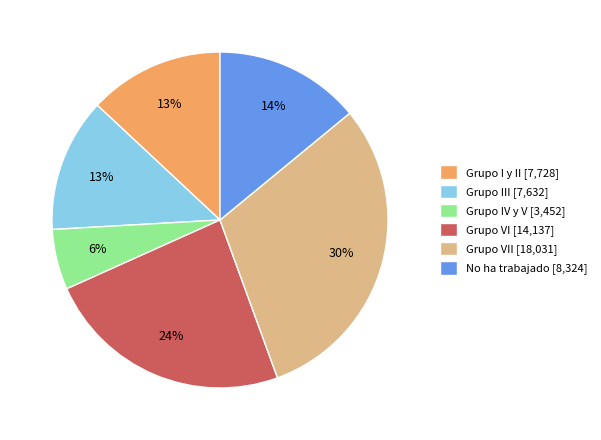

How many segments does this pie chart have?

6